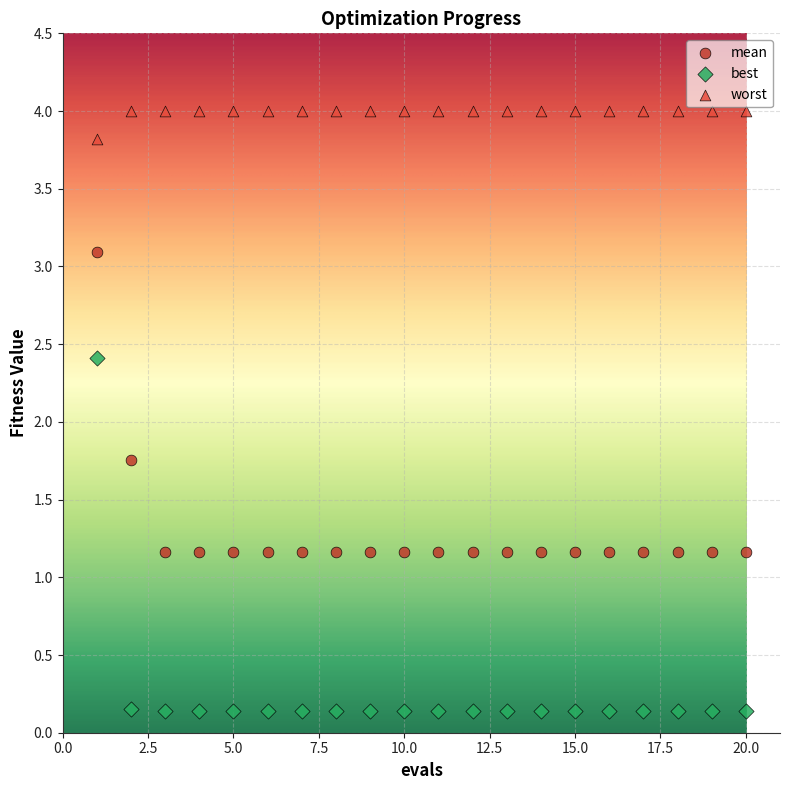

Which series has the widest spread of Y values?

best